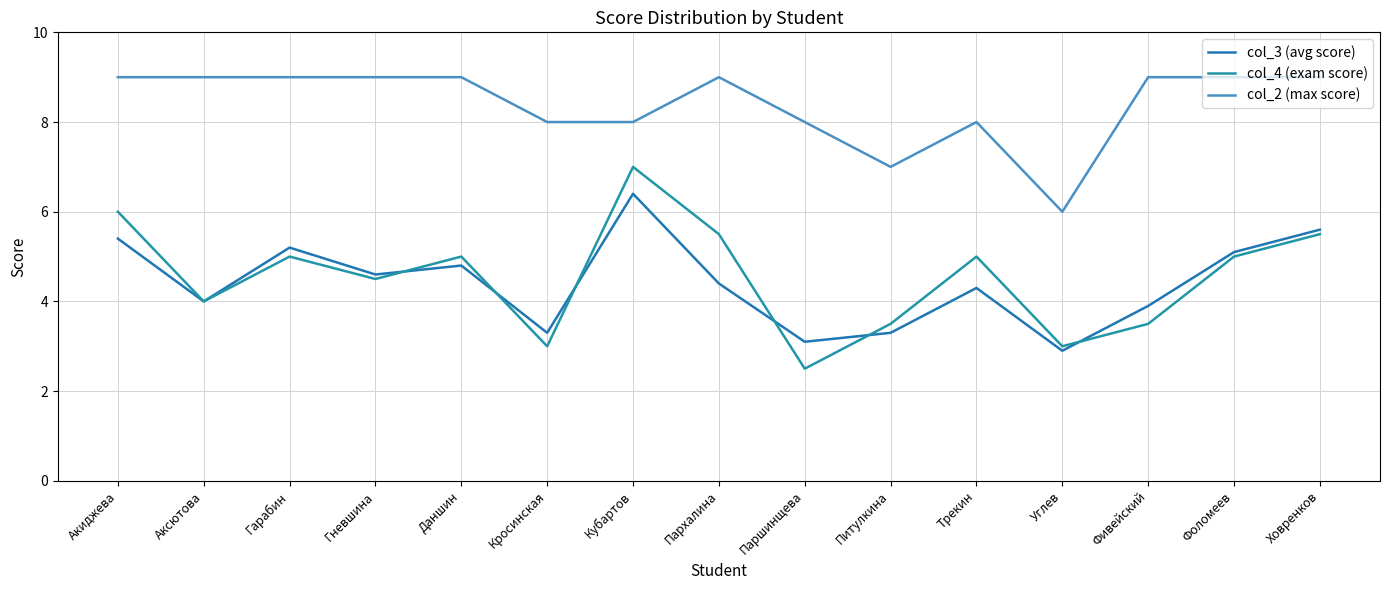

What is the total value across all series at Углев?

11.9